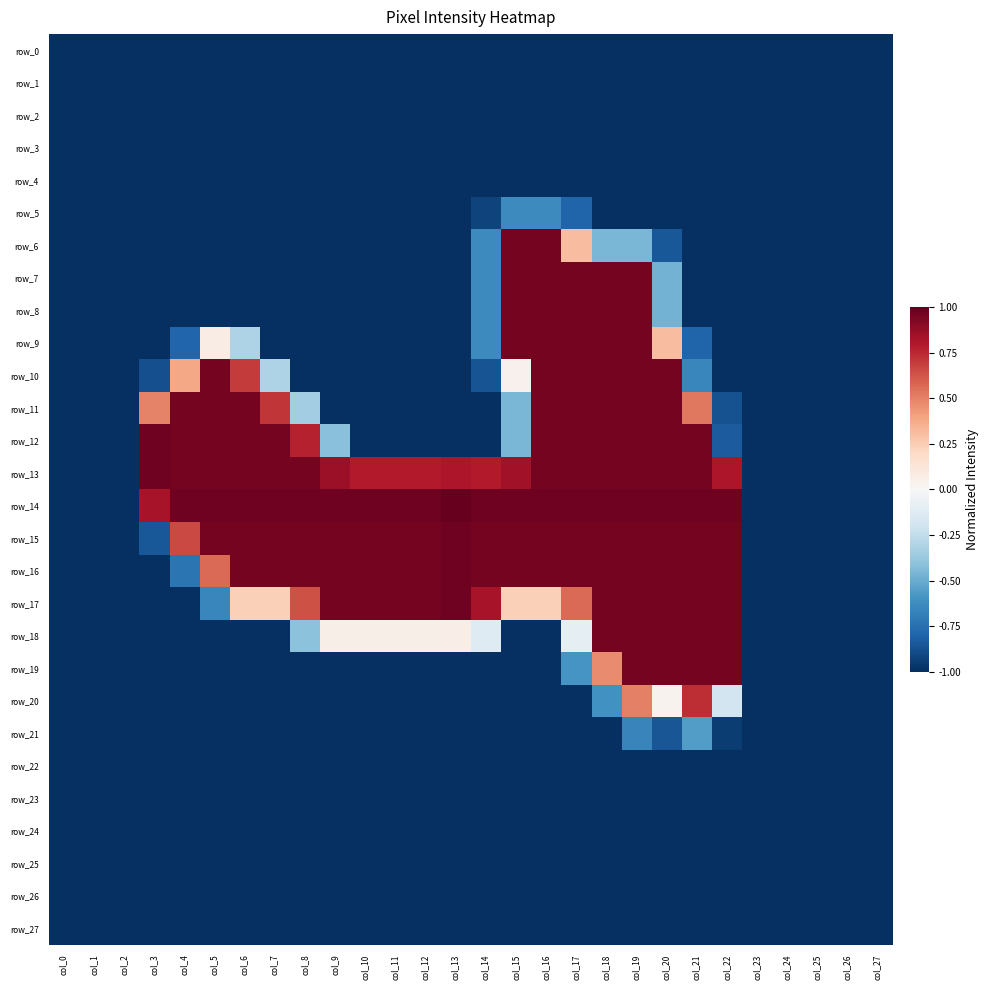

Reading left to right, what are all the values shown in this chart?

row_0: -1.0	-1.0	-1.0	-1.0	-1.0	-1.0	-1.0	-1.0	-1.0	-1.0	-1.0	-1.0	-1.0	-1.0	-1.0	-1.0	-1.0	-1.0	-1.0	-1.0	-1.0	-1.0	-1.0	-1.0	-1.0	-1.0	-1.0	-1.0
row_1: -1.0	-1.0	-1.0	-1.0	-1.0	-1.0	-1.0	-1.0	-1.0	-1.0	-1.0	-1.0	-1.0	-1.0	-1.0	-1.0	-1.0	-1.0	-1.0	-1.0	-1.0	-1.0	-1.0	-1.0	-1.0	-1.0	-1.0	-1.0
row_2: -1.0	-1.0	-1.0	-1.0	-1.0	-1.0	-1.0	-1.0	-1.0	-1.0	-1.0	-1.0	-1.0	-1.0	-1.0	-1.0	-1.0	-1.0	-1.0	-1.0	-1.0	-1.0	-1.0	-1.0	-1.0	-1.0	-1.0	-1.0
row_3: -1.0	-1.0	-1.0	-1.0	-1.0	-1.0	-1.0	-1.0	-1.0	-1.0	-1.0	-1.0	-1.0	-1.0	-1.0	-1.0	-1.0	-1.0	-1.0	-1.0	-1.0	-1.0	-1.0	-1.0	-1.0	-1.0	-1.0	-1.0
row_4: -1.0	-1.0	-1.0	-1.0	-1.0	-1.0	-1.0	-1.0	-1.0	-1.0	-1.0	-1.0	-1.0	-1.0	-1.0	-1.0	-1.0	-1.0	-1.0	-1.0	-1.0	-1.0	-1.0	-1.0	-1.0	-1.0	-1.0	-1.0
row_5: -1.0	-1.0	-1.0	-1.0	-1.0	-1.0	-1.0	-1.0	-1.0	-1.0	-1.0	-1.0	-1.0	-1.0	-0.9	-0.6	-0.6	-0.8	-1.0	-1.0	-1.0	-1.0	-1.0	-1.0	-1.0	-1.0	-1.0	-1.0
row_6: -1.0	-1.0	-1.0	-1.0	-1.0	-1.0	-1.0	-1.0	-1.0	-1.0	-1.0	-1.0	-1.0	-1.0	-0.6	1.0	1.0	0.3	-0.5	-0.5	-0.9	-1.0	-1.0	-1.0	-1.0	-1.0	-1.0	-1.0
row_7: -1.0	-1.0	-1.0	-1.0	-1.0	-1.0	-1.0	-1.0	-1.0	-1.0	-1.0	-1.0	-1.0	-1.0	-0.6	1.0	1.0	1.0	1.0	1.0	-0.5	-1.0	-1.0	-1.0	-1.0	-1.0	-1.0	-1.0
row_8: -1.0	-1.0	-1.0	-1.0	-1.0	-1.0	-1.0	-1.0	-1.0	-1.0	-1.0	-1.0	-1.0	-1.0	-0.6	1.0	1.0	1.0	1.0	1.0	-0.5	-1.0	-1.0	-1.0	-1.0	-1.0	-1.0	-1.0
row_9: -1.0	-1.0	-1.0	-1.0	-0.8	0.1	-0.3	-1.0	-1.0	-1.0	-1.0	-1.0	-1.0	-1.0	-0.6	1.0	1.0	1.0	1.0	1.0	0.3	-0.8	-1.0	-1.0	-1.0	-1.0	-1.0	-1.0
row_10: -1.0	-1.0	-1.0	-0.9	0.4	1.0	0.7	-0.3	-1.0	-1.0	-1.0	-1.0	-1.0	-1.0	-0.9	0.0	1.0	1.0	1.0	1.0	1.0	-0.7	-1.0	-1.0	-1.0	-1.0	-1.0	-1.0
row_11: -1.0	-1.0	-1.0	0.5	1.0	1.0	1.0	0.7	-0.3	-1.0	-1.0	-1.0	-1.0	-1.0	-1.0	-0.5	1.0	1.0	1.0	1.0	1.0	0.5	-0.9	-1.0	-1.0	-1.0	-1.0	-1.0
row_12: -1.0	-1.0	-1.0	1.0	1.0	1.0	1.0	1.0	0.8	-0.4	-1.0	-1.0	-1.0	-1.0	-1.0	-0.5	1.0	1.0	1.0	1.0	1.0	1.0	-0.8	-1.0	-1.0	-1.0	-1.0	-1.0
row_13: -1.0	-1.0	-1.0	1.0	1.0	1.0	1.0	1.0	1.0	0.9	0.8	0.8	0.8	0.8	0.8	0.8	1.0	1.0	1.0	1.0	1.0	1.0	0.8	-1.0	-1.0	-1.0	-1.0	-1.0
row_14: -1.0	-1.0	-1.0	0.8	1.0	1.0	1.0	1.0	1.0	1.0	1.0	1.0	1.0	1.0	1.0	1.0	1.0	1.0	1.0	1.0	1.0	1.0	1.0	-1.0	-1.0	-1.0	-1.0	-1.0
row_15: -1.0	-1.0	-1.0	-0.9	0.7	1.0	1.0	1.0	1.0	1.0	1.0	1.0	1.0	1.0	1.0	1.0	1.0	1.0	1.0	1.0	1.0	1.0	1.0	-1.0	-1.0	-1.0	-1.0	-1.0
row_16: -1.0	-1.0	-1.0	-1.0	-0.7	0.6	1.0	1.0	1.0	1.0	1.0	1.0	1.0	1.0	1.0	1.0	1.0	1.0	1.0	1.0	1.0	1.0	1.0	-1.0	-1.0	-1.0	-1.0	-1.0
row_17: -1.0	-1.0	-1.0	-1.0	-1.0	-0.7	0.2	0.2	0.6	1.0	1.0	1.0	1.0	1.0	0.8	0.2	0.2	0.6	1.0	1.0	1.0	1.0	1.0	-1.0	-1.0	-1.0	-1.0	-1.0
row_18: -1.0	-1.0	-1.0	-1.0	-1.0	-1.0	-1.0	-1.0	-0.4	0.1	0.1	0.1	0.1	0.1	-0.1	-1.0	-1.0	-0.1	1.0	1.0	1.0	1.0	1.0	-1.0	-1.0	-1.0	-1.0	-1.0
row_19: -1.0	-1.0	-1.0	-1.0	-1.0	-1.0	-1.0	-1.0	-1.0	-1.0	-1.0	-1.0	-1.0	-1.0	-1.0	-1.0	-1.0	-0.6	0.5	1.0	1.0	1.0	1.0	-1.0	-1.0	-1.0	-1.0	-1.0
row_20: -1.0	-1.0	-1.0	-1.0	-1.0	-1.0	-1.0	-1.0	-1.0	-1.0	-1.0	-1.0	-1.0	-1.0	-1.0	-1.0	-1.0	-1.0	-0.6	0.5	0.0	0.7	-0.2	-1.0	-1.0	-1.0	-1.0	-1.0
row_21: -1.0	-1.0	-1.0	-1.0	-1.0	-1.0	-1.0	-1.0	-1.0	-1.0	-1.0	-1.0	-1.0	-1.0	-1.0	-1.0	-1.0	-1.0	-1.0	-0.7	-0.9	-0.6	-1.0	-1.0	-1.0	-1.0	-1.0	-1.0
row_22: -1.0	-1.0	-1.0	-1.0	-1.0	-1.0	-1.0	-1.0	-1.0	-1.0	-1.0	-1.0	-1.0	-1.0	-1.0	-1.0	-1.0	-1.0	-1.0	-1.0	-1.0	-1.0	-1.0	-1.0	-1.0	-1.0	-1.0	-1.0
row_23: -1.0	-1.0	-1.0	-1.0	-1.0	-1.0	-1.0	-1.0	-1.0	-1.0	-1.0	-1.0	-1.0	-1.0	-1.0	-1.0	-1.0	-1.0	-1.0	-1.0	-1.0	-1.0	-1.0	-1.0	-1.0	-1.0	-1.0	-1.0
row_24: -1.0	-1.0	-1.0	-1.0	-1.0	-1.0	-1.0	-1.0	-1.0	-1.0	-1.0	-1.0	-1.0	-1.0	-1.0	-1.0	-1.0	-1.0	-1.0	-1.0	-1.0	-1.0	-1.0	-1.0	-1.0	-1.0	-1.0	-1.0
row_25: -1.0	-1.0	-1.0	-1.0	-1.0	-1.0	-1.0	-1.0	-1.0	-1.0	-1.0	-1.0	-1.0	-1.0	-1.0	-1.0	-1.0	-1.0	-1.0	-1.0	-1.0	-1.0	-1.0	-1.0	-1.0	-1.0	-1.0	-1.0
row_26: -1.0	-1.0	-1.0	-1.0	-1.0	-1.0	-1.0	-1.0	-1.0	-1.0	-1.0	-1.0	-1.0	-1.0	-1.0	-1.0	-1.0	-1.0	-1.0	-1.0	-1.0	-1.0	-1.0	-1.0	-1.0	-1.0	-1.0	-1.0
row_27: -1.0	-1.0	-1.0	-1.0	-1.0	-1.0	-1.0	-1.0	-1.0	-1.0	-1.0	-1.0	-1.0	-1.0	-1.0	-1.0	-1.0	-1.0	-1.0	-1.0	-1.0	-1.0	-1.0	-1.0	-1.0	-1.0	-1.0	-1.0